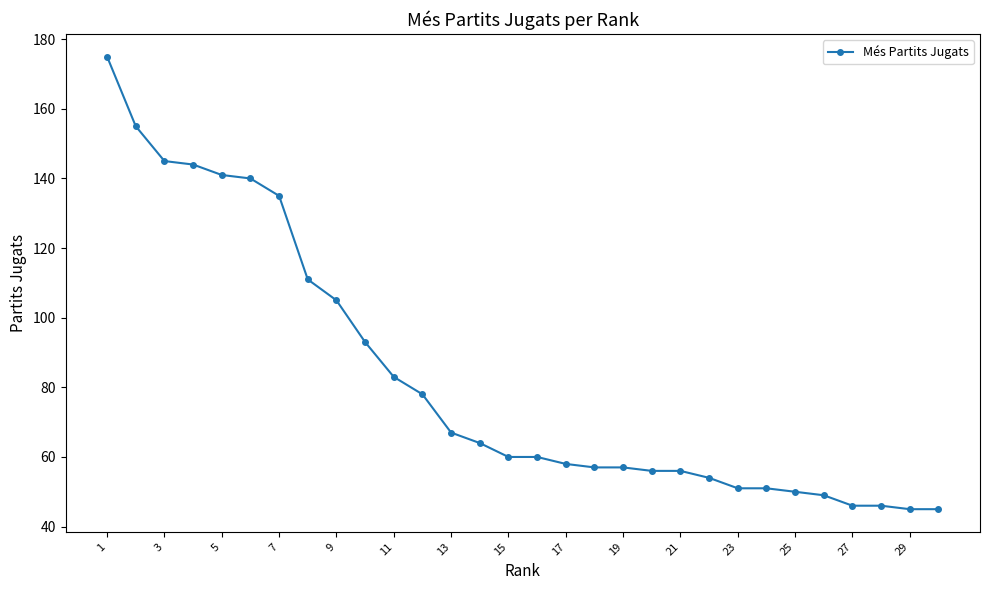

What is the smallest value displayed?

45